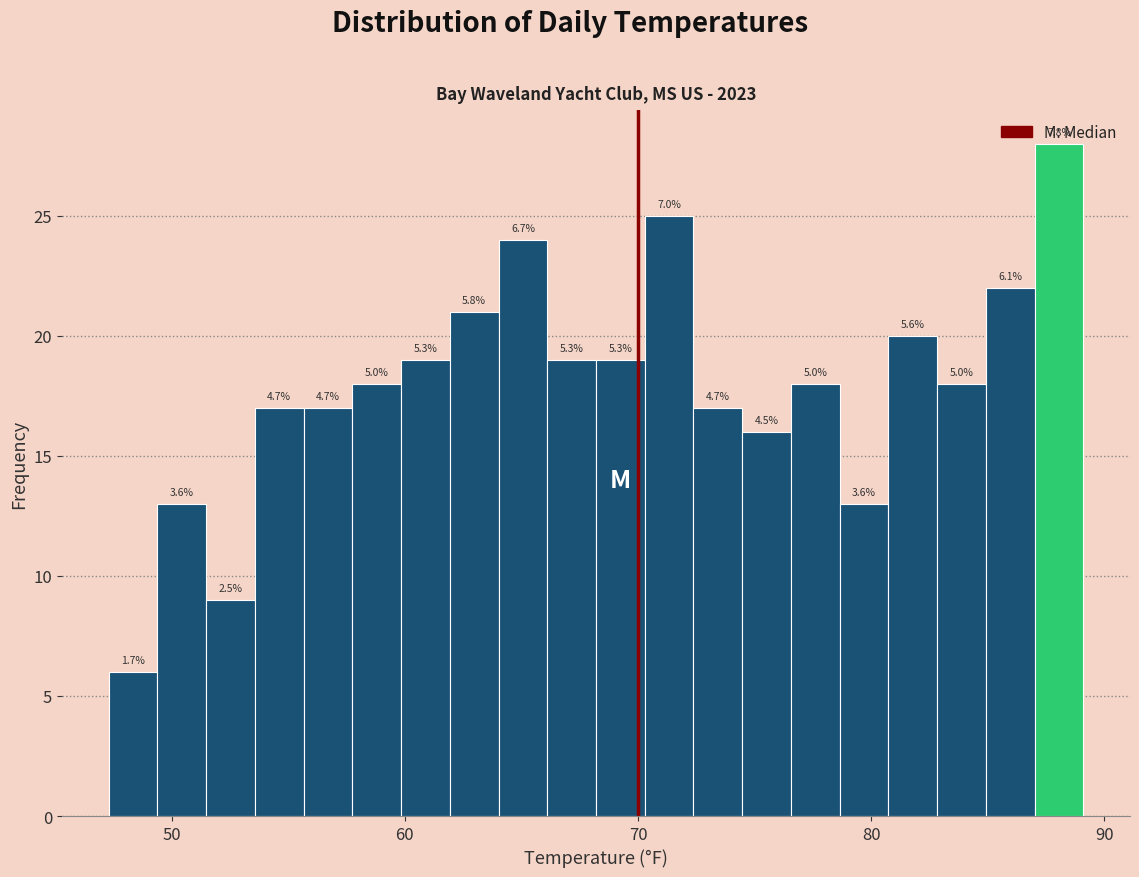

Read against the x-axis, roughly where is the centre of the tallest bar?

88